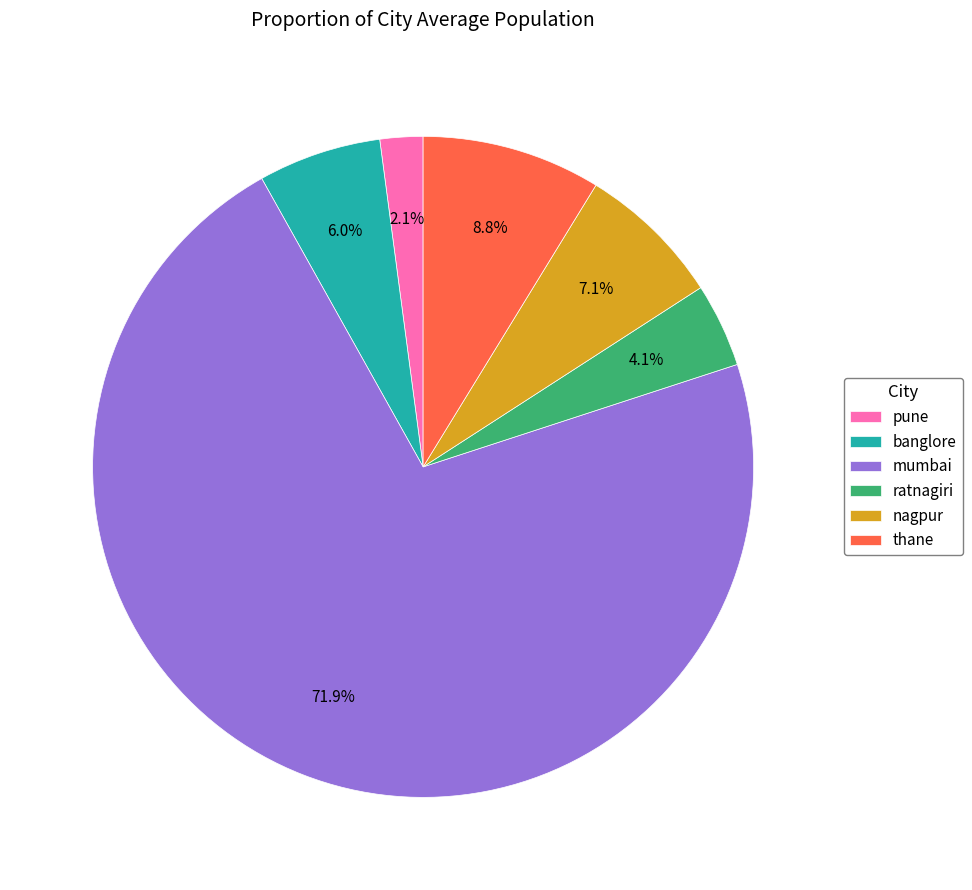

To the nearest percent, what is the average slice percentage?

17%